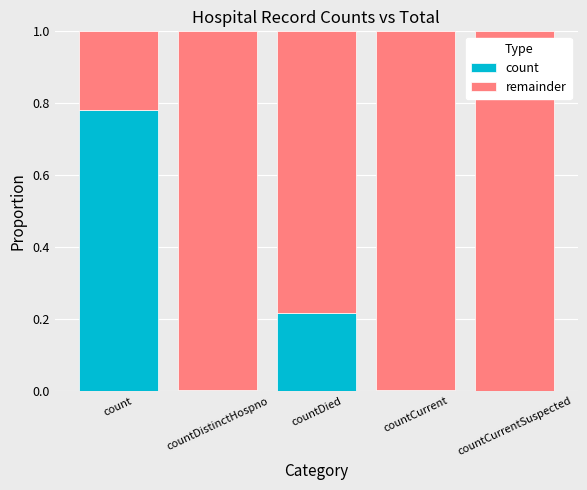

At which label does count reach its peak?

count